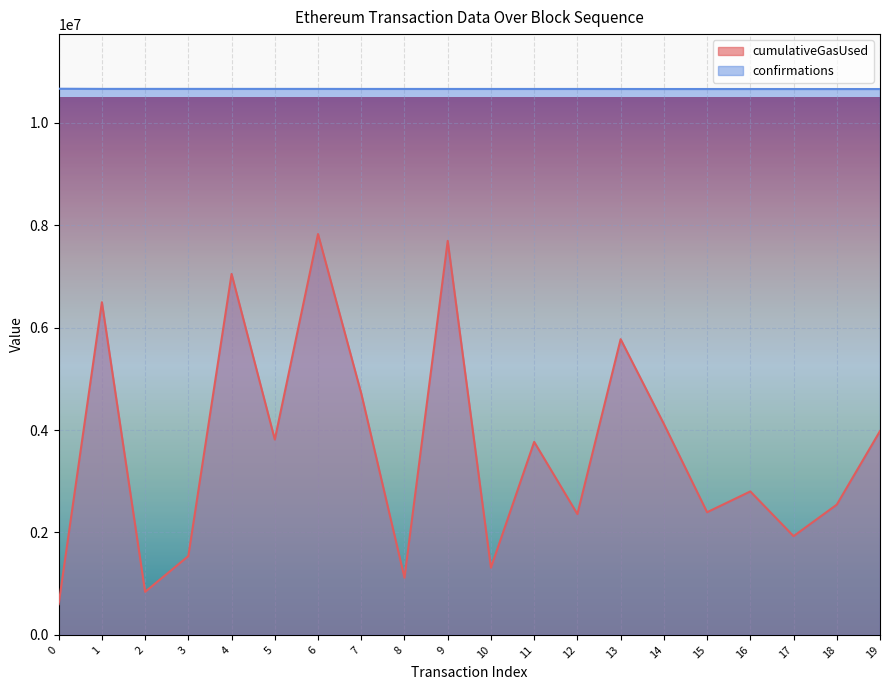

True or false: confirmations has a value of 6297054 at 11.

False